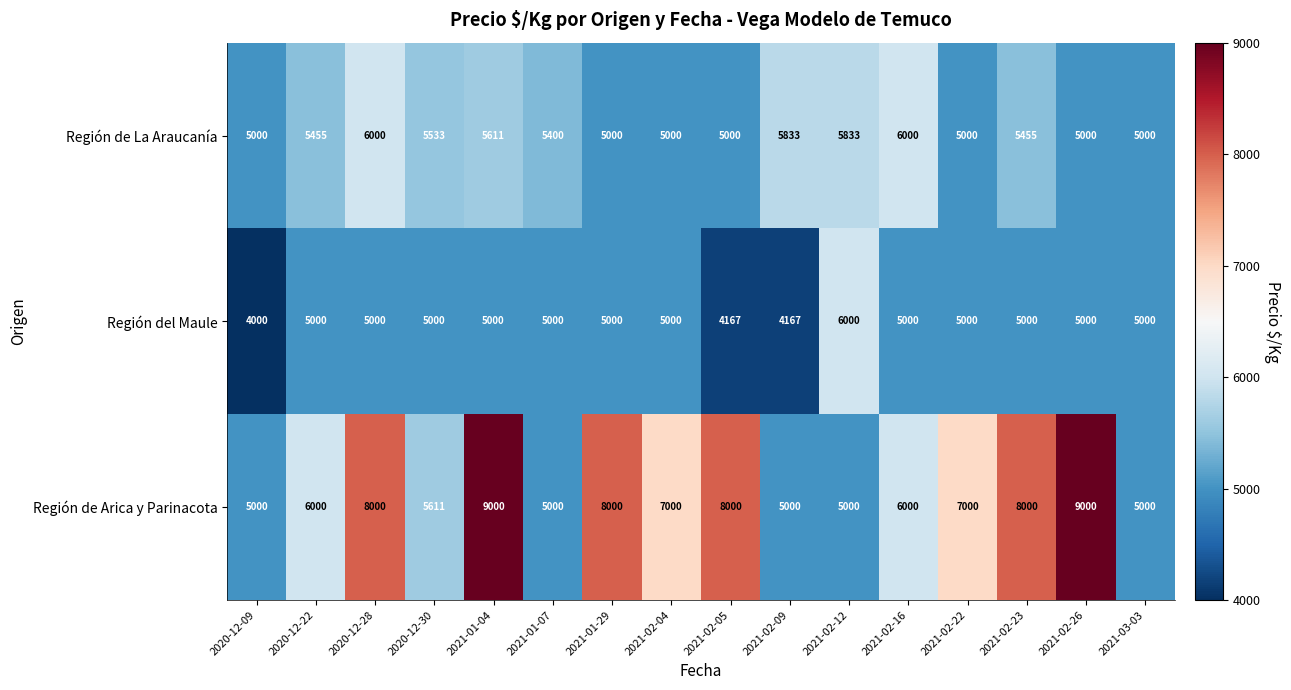

What is the sum of all Región de La Araucanía values?

86120